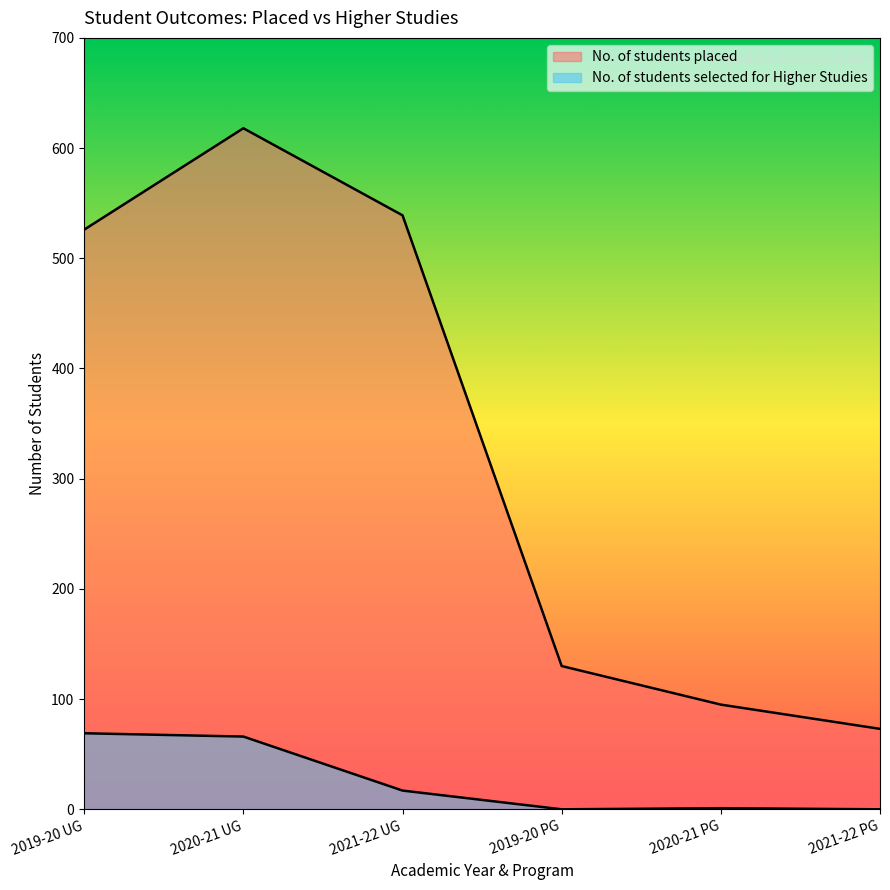

Which series has the largest total across all categories?

No. of students placed